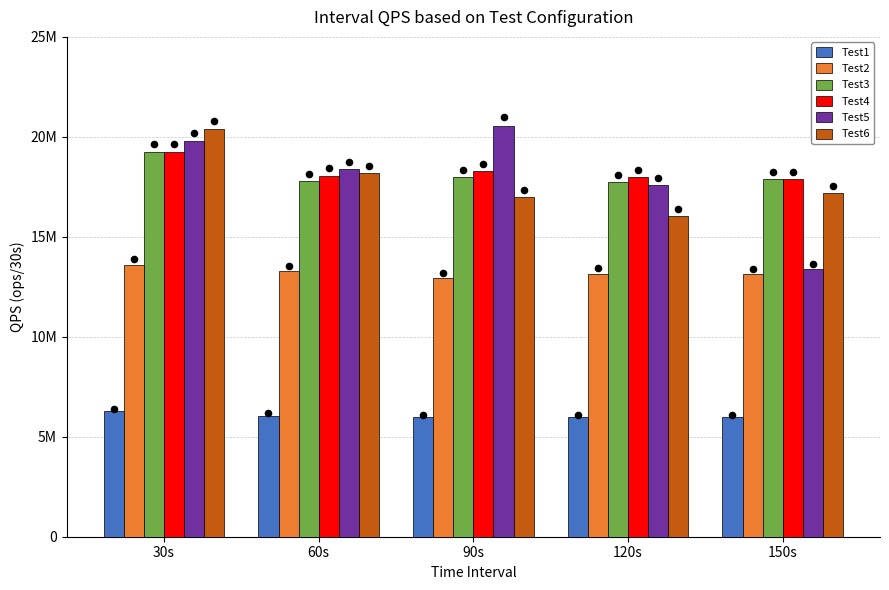

At which category is the sum across all series the highest?

30s